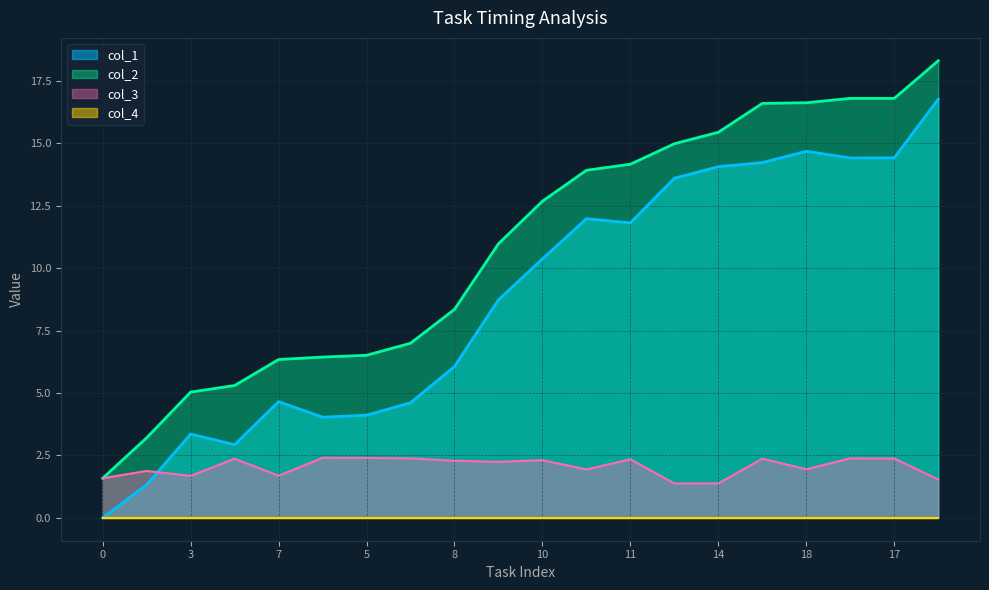

How many values in the col_2_scaled series exceed 12?

10